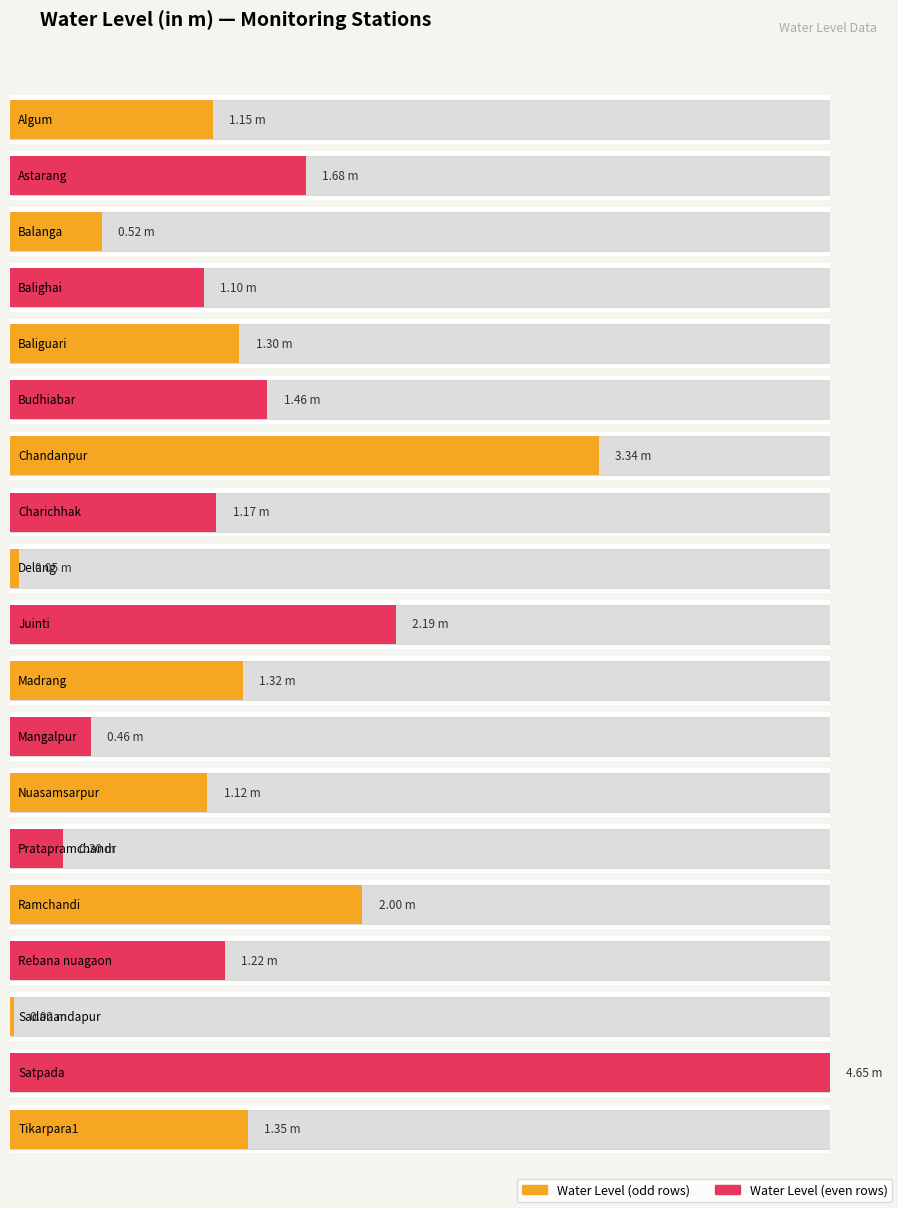

Reading left to right, list all the values displayed in this chart.

Algum=1.1	Astarang=1.7	Balanga=0.5	Balighai=1.1	Baliguari=1.3	Budhiabar=1.5	Chandanpur=3.3	Charichhak=1.2	Delang=0.1	Juinti=2.2	Madrang=1.3	Mangalpur=0.5	Nuasamsarpur=1.1	Pratapramchandr=0.3	Ramchandi=2.0	Rebana nuagaon=1.2	Sadanandapur=0.0	Satpada=4.7	Tikarpara1=1.4